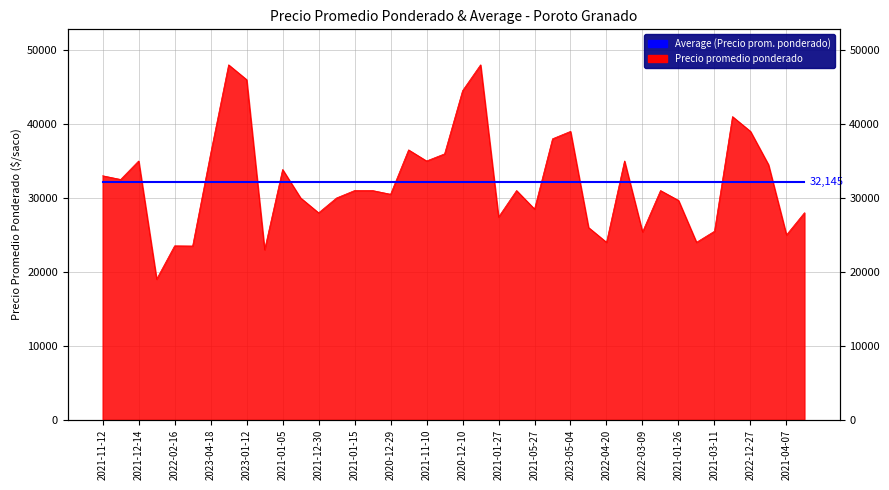

How many distinct data groups are displayed?

1